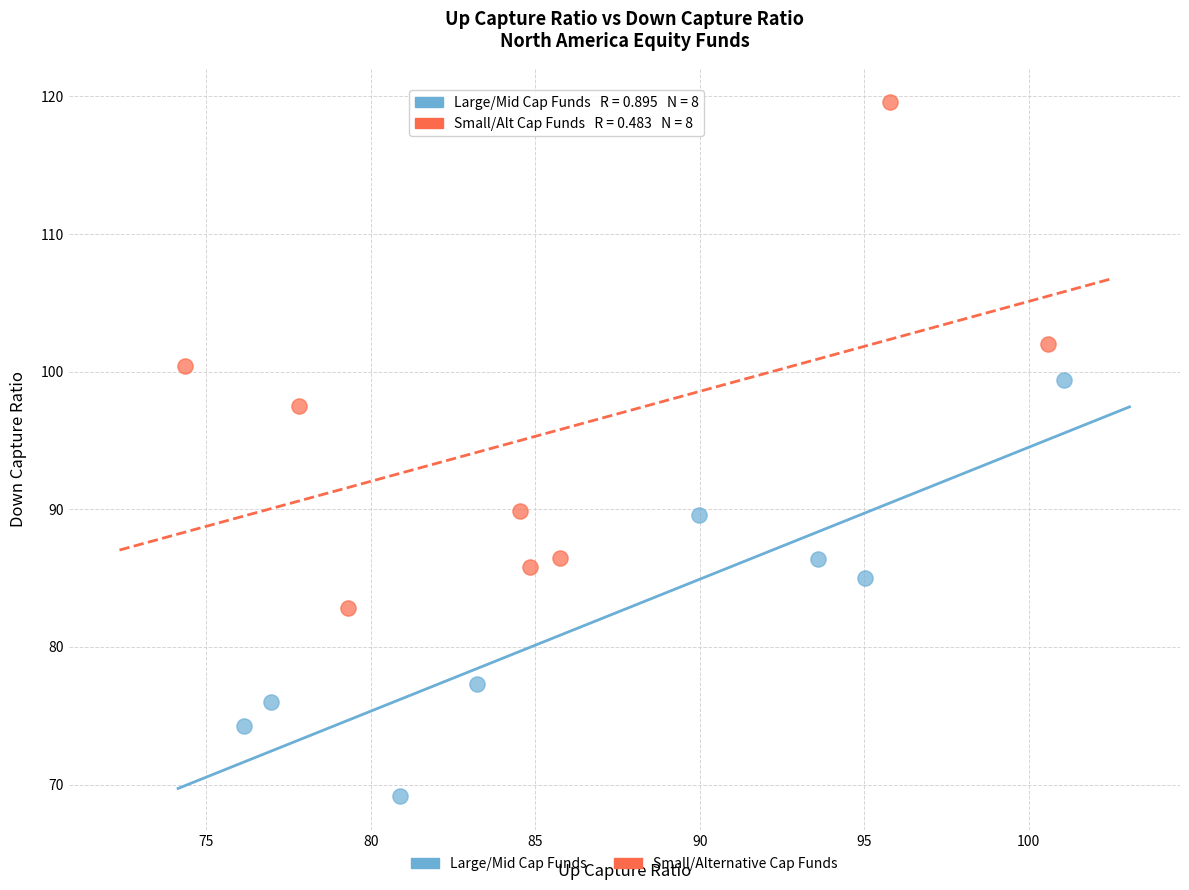

Which series contains the highest Y value?

Small/Alternative Cap Funds